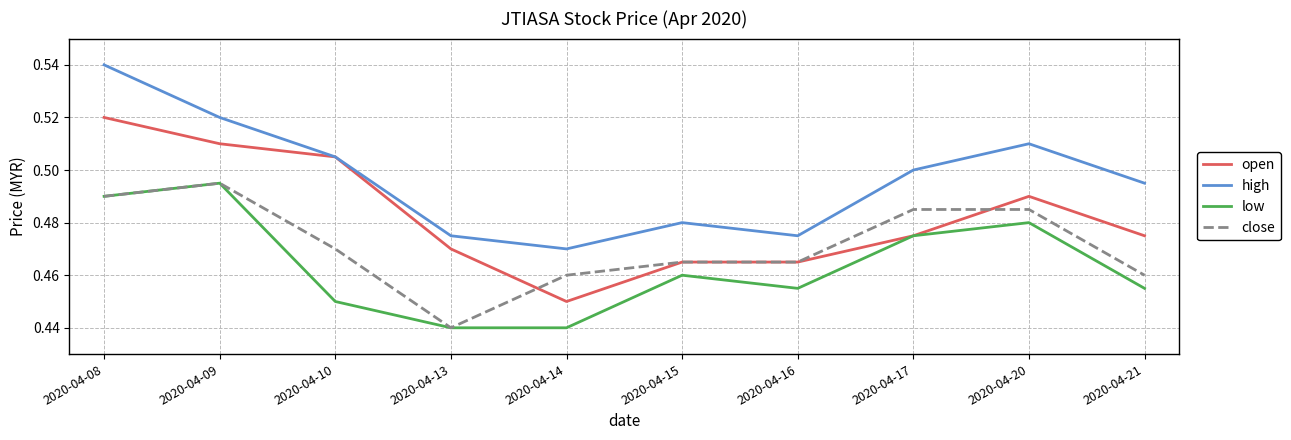

What are all the series names shown in the legend?

open, high, low, close